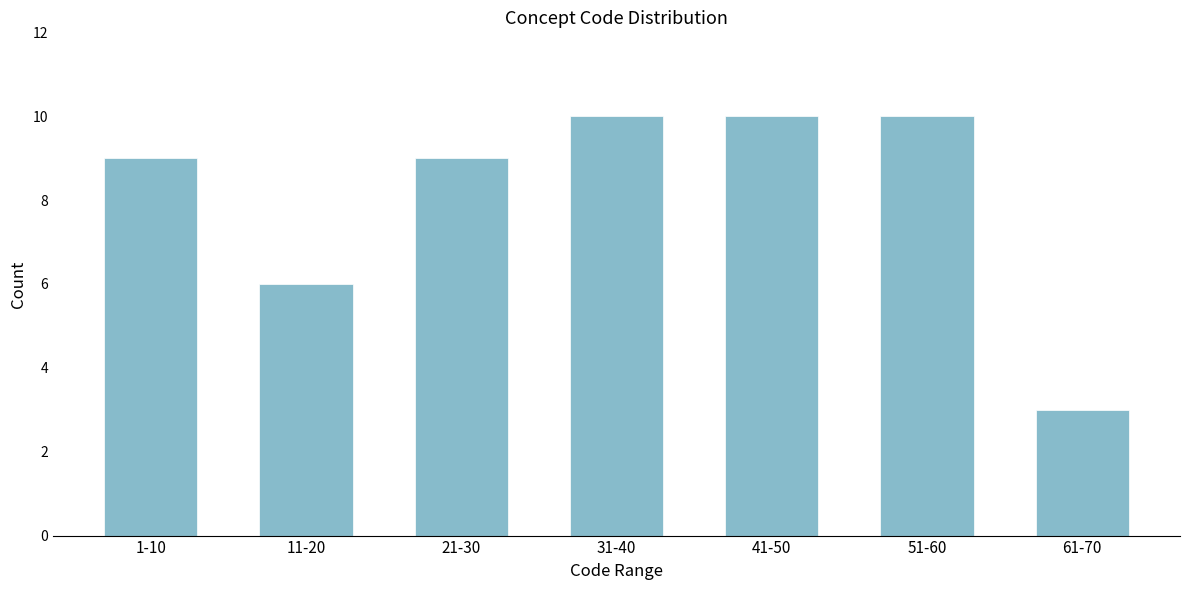

Reading left to right, list all the values displayed in this chart.

9	6	9	10	10	10	3